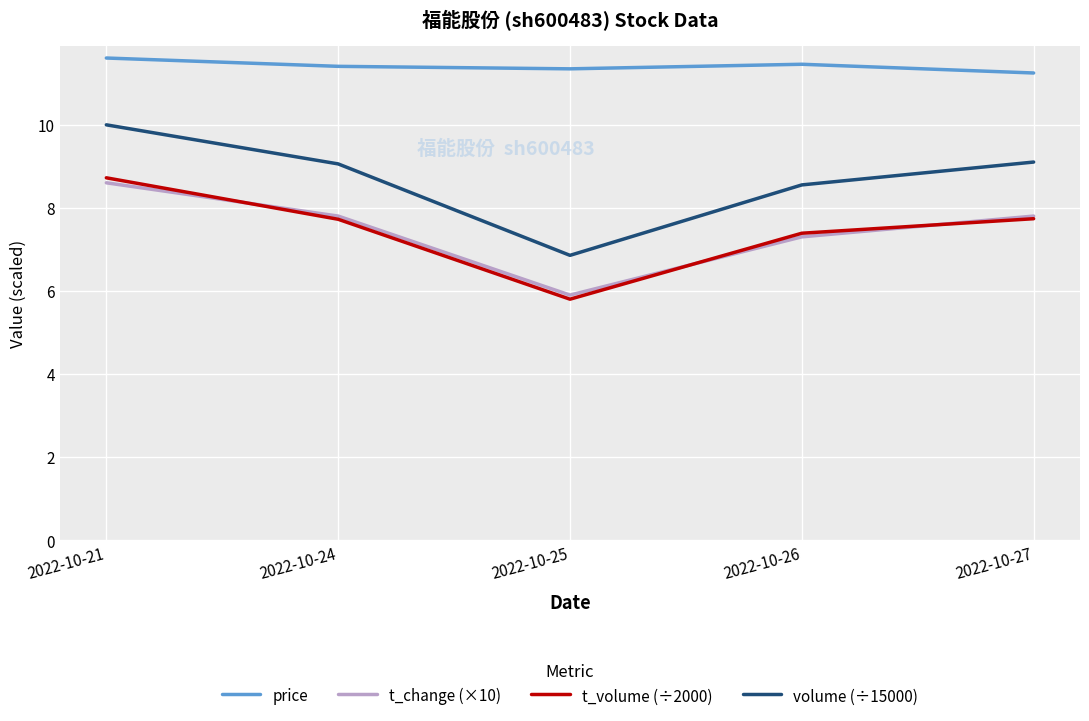

Where is price nearest to the value 11?

2022-10-27